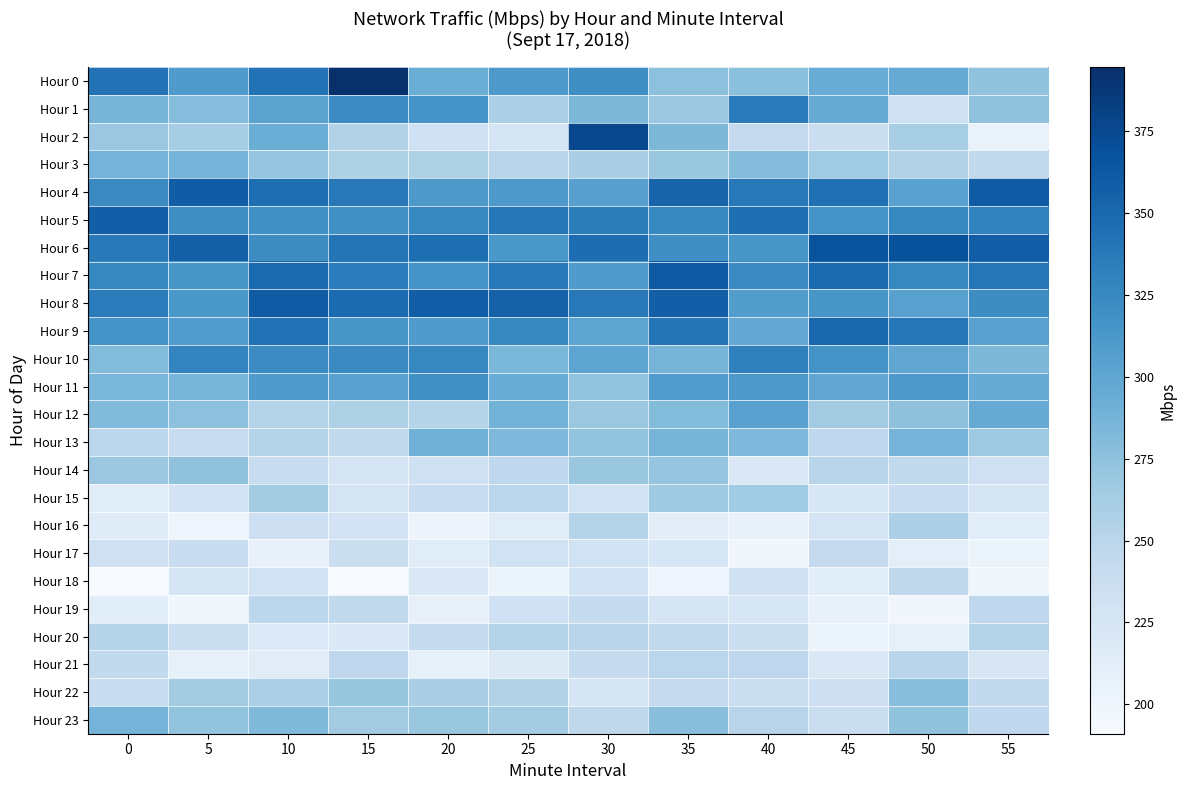

Which series changed the most between 5 and 45?

Hour 9